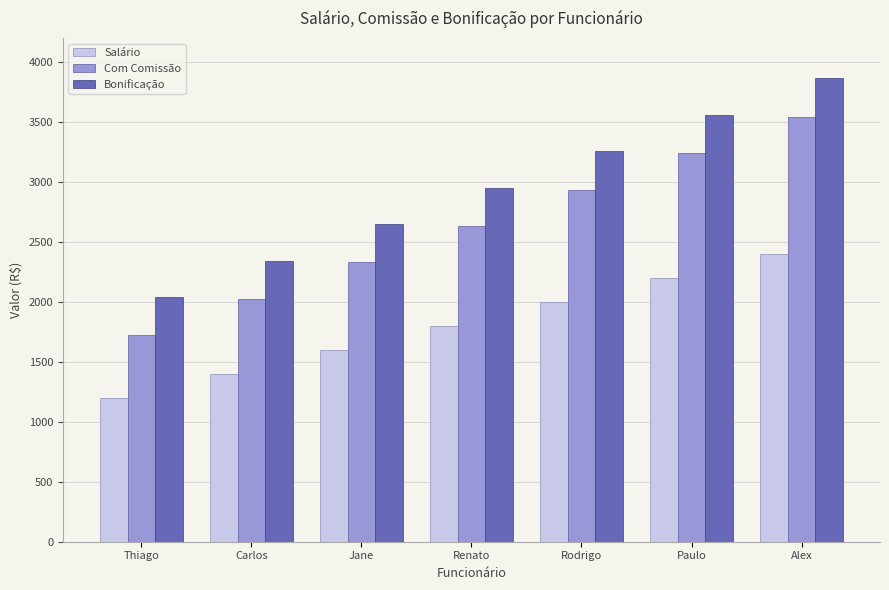

Count the Bonificação values in the range 2344 to 3560.

5